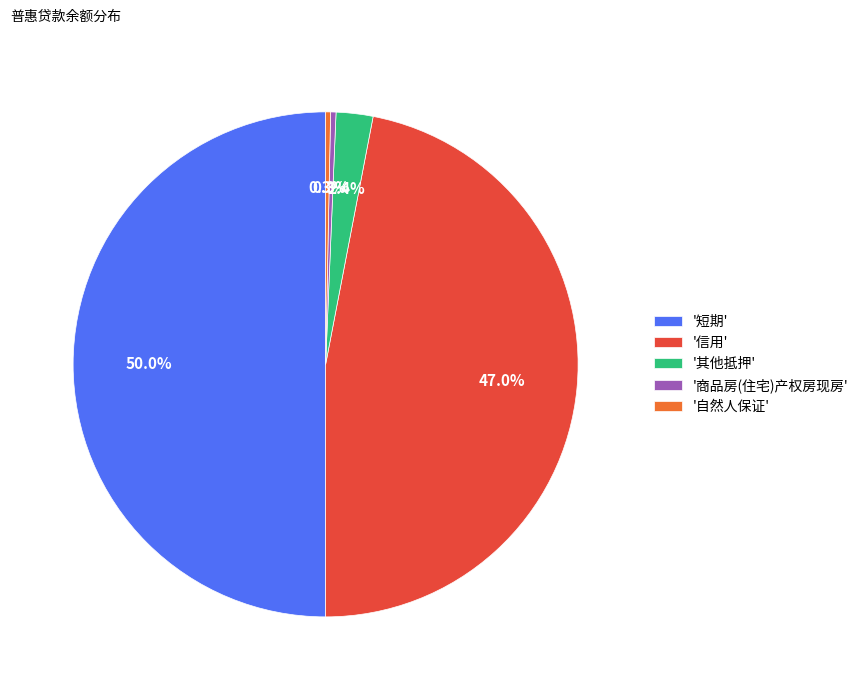

What is the ratio of the value at '自然人保证' to the value at '商品房(住宅)产权房现房'?

0.9